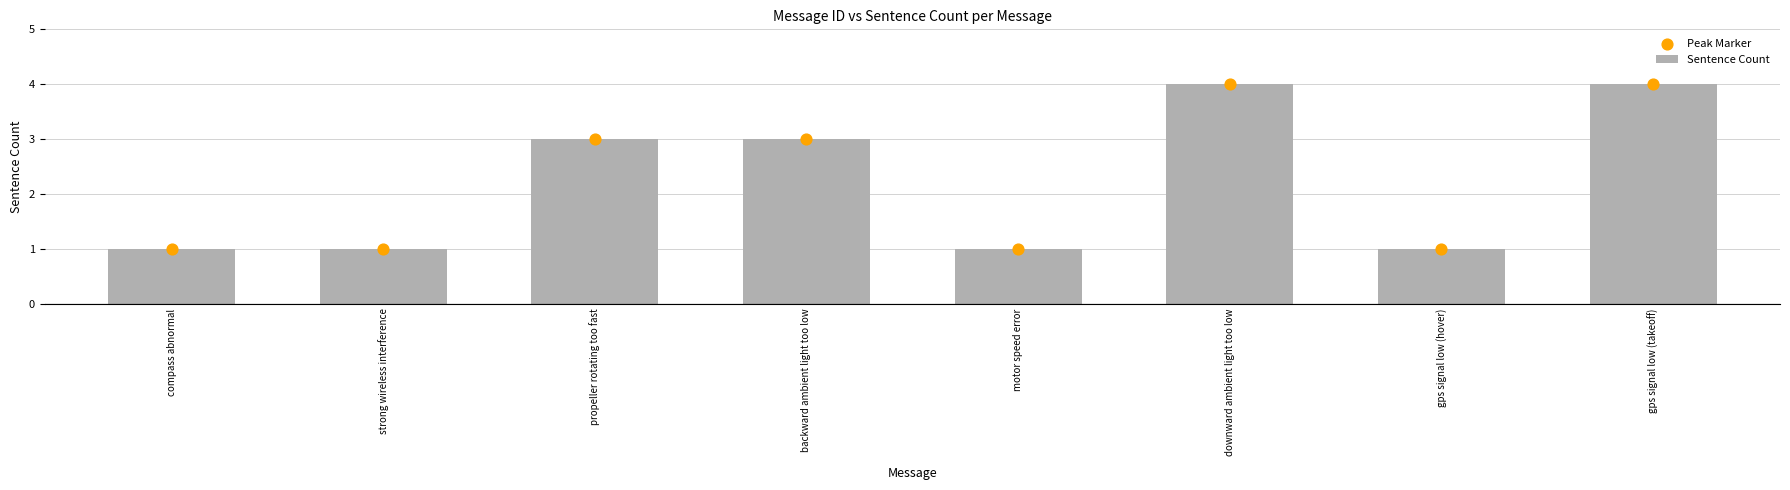

Which series has the widest spread of Y values?

Sentence Count